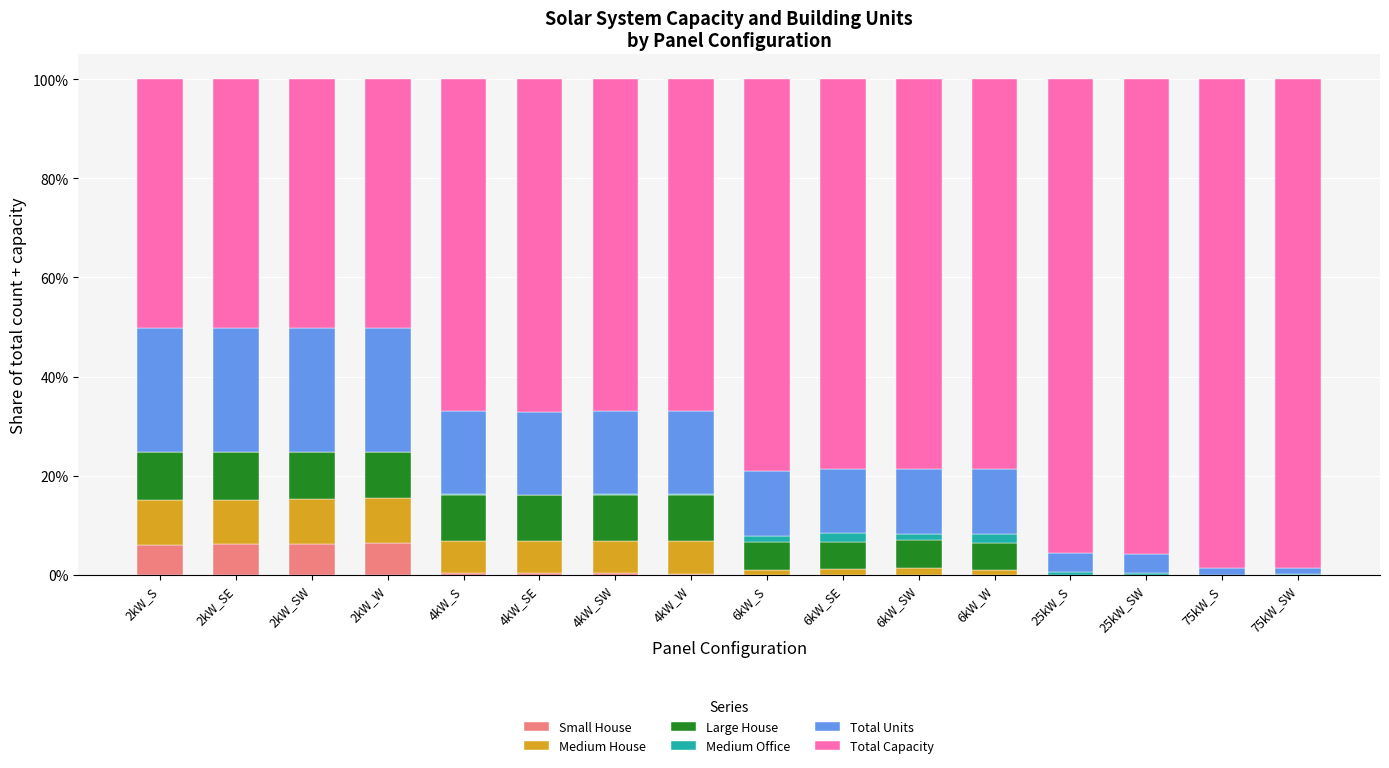

Which has a higher value, 4kW_SE or 75kW_S?

4kW_SE